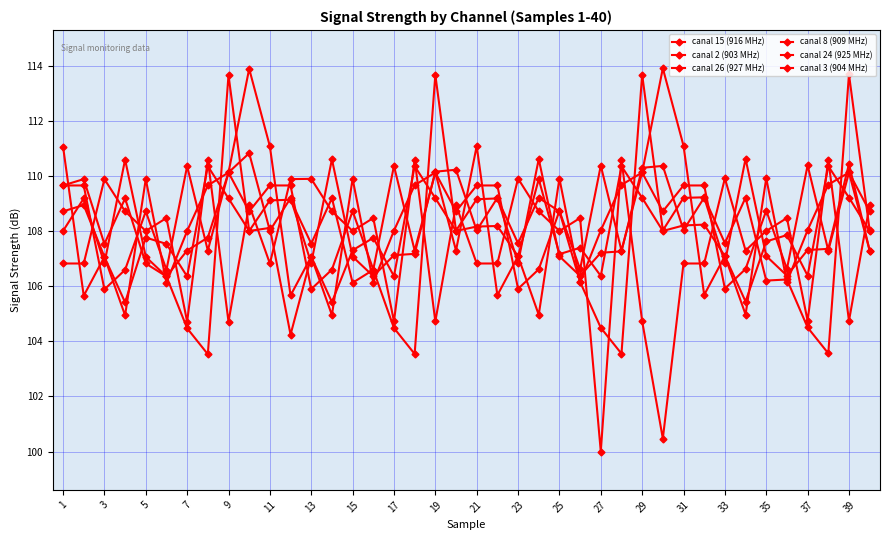

Count the number of data series in this chart.

6